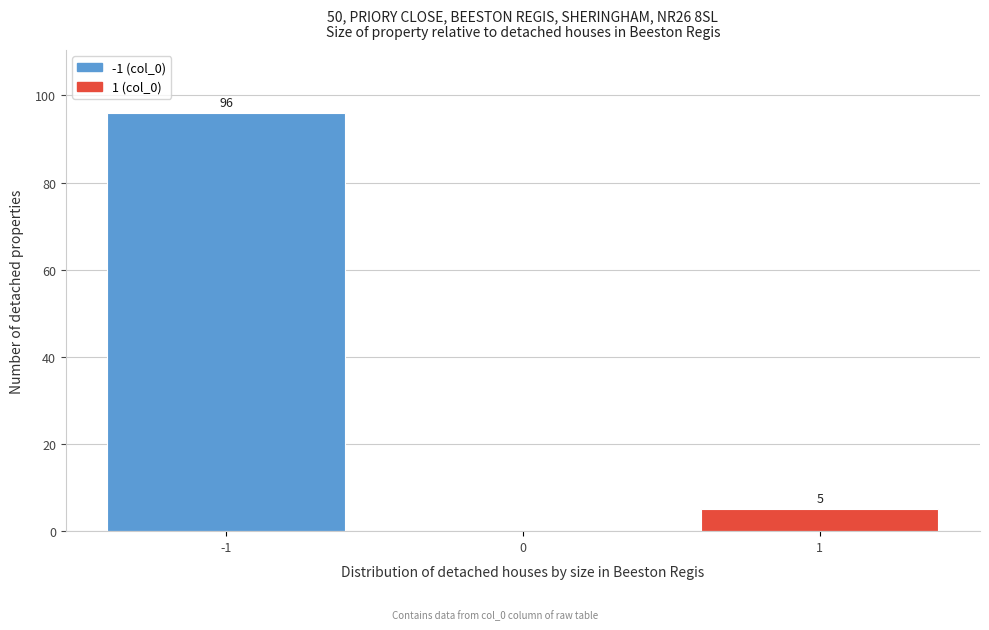

Over which range of the x-axis is the bar tallest?

-1.5 to -0.5